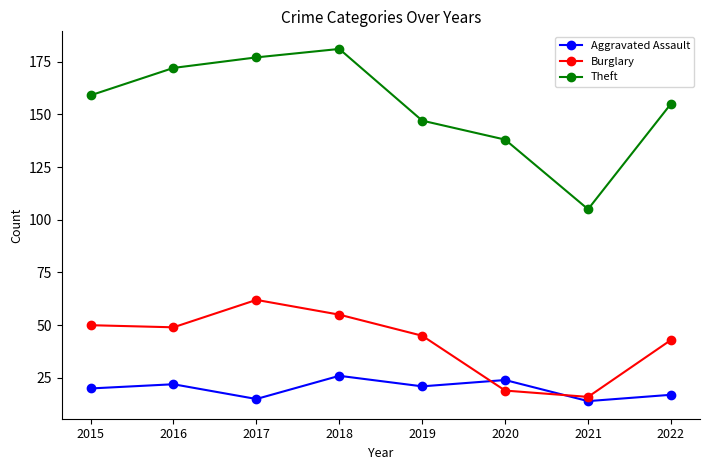

At how many categories does at least one series exceed 32?

8